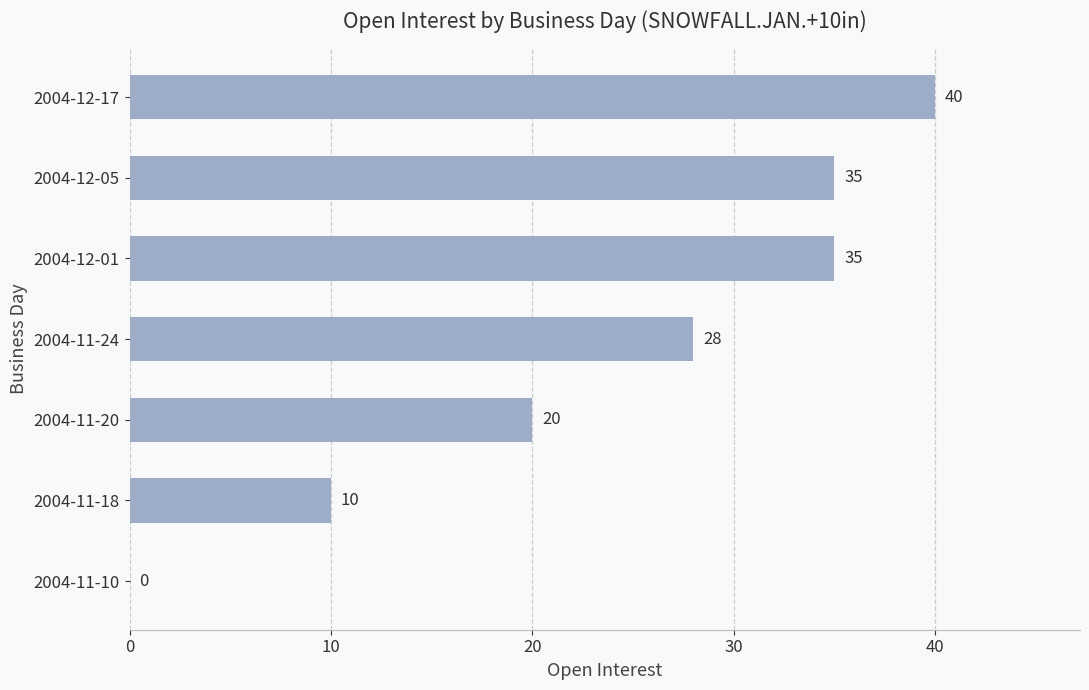

What is the greatest value displayed?

40